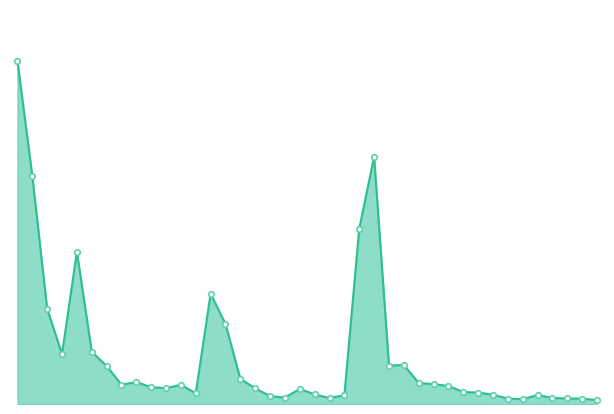

At which category does the chart reach its peak across all series?

2023-08-21